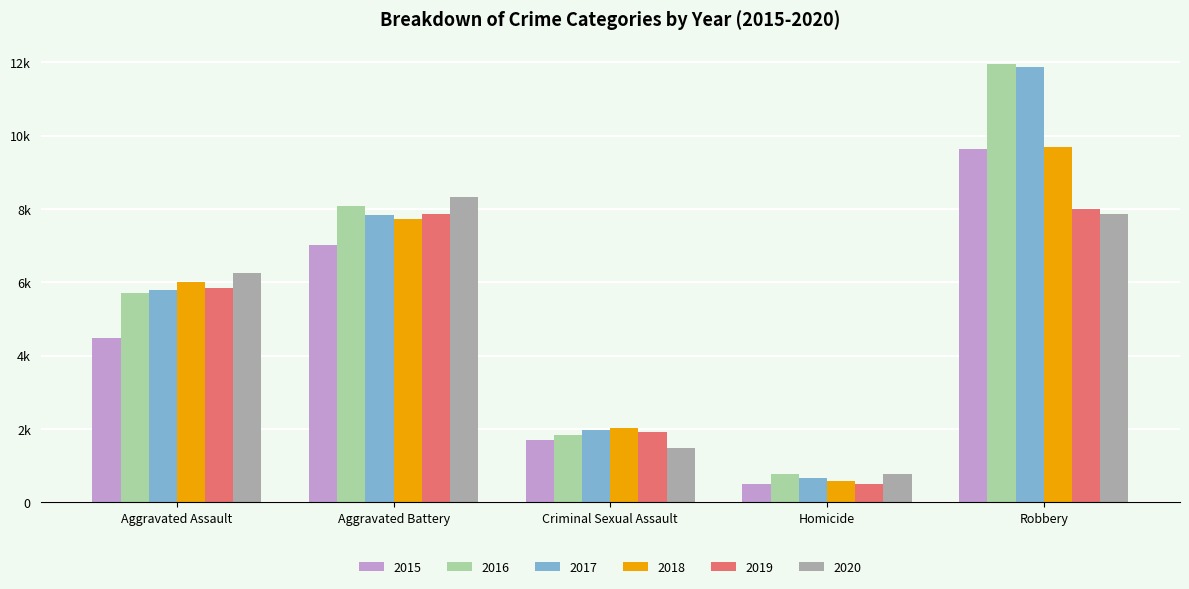

What are all the series names shown in the legend?

2015, 2016, 2017, 2018, 2019, 2020